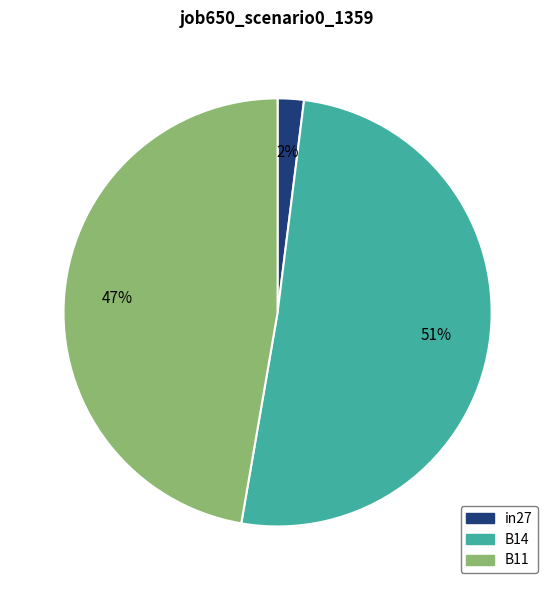

Is there any slice that represents more than half of the pie?

Yes